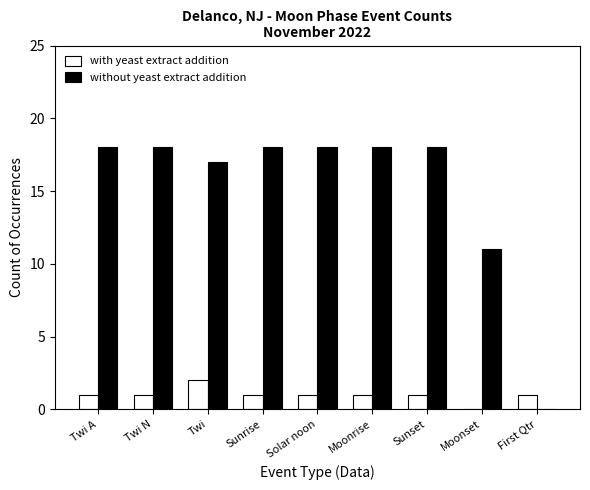

True or false: with yeast extract addition has a value of 1 at Sunset.

True